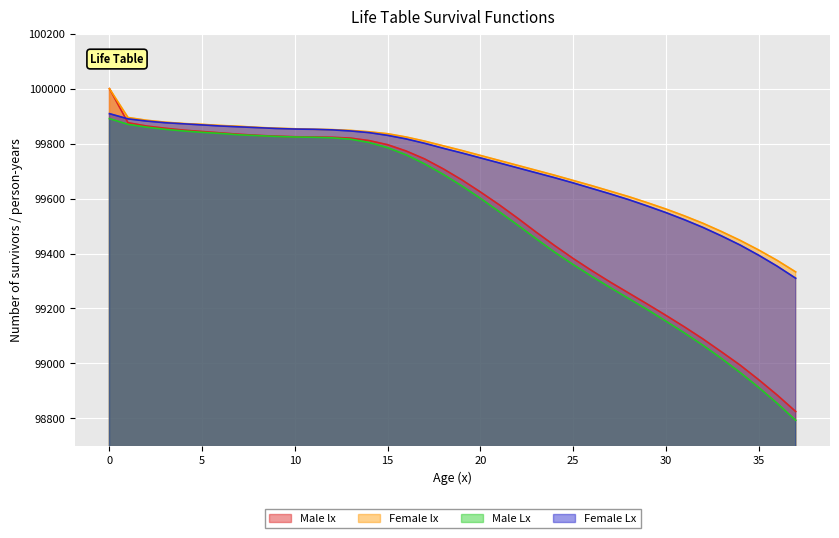

Does the chart display data point markers on the line(s)?

No